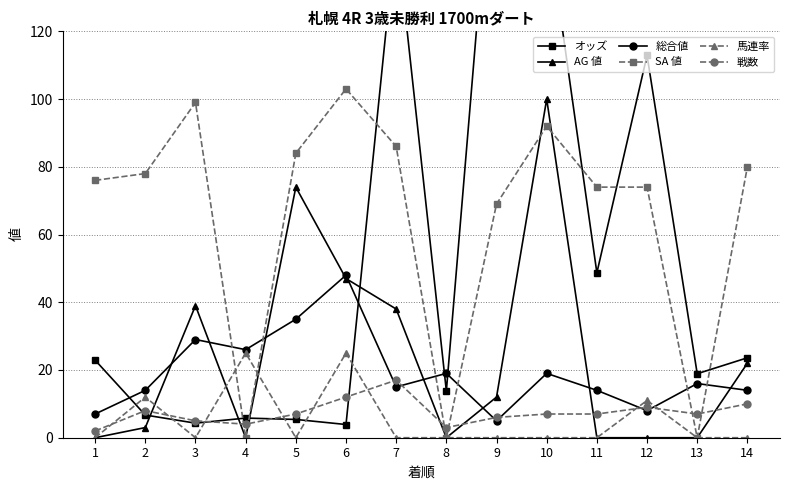

What are all the series names shown in the legend?

オッズ, AG 値, 総合値, SA 値, 馬連率, 戦数